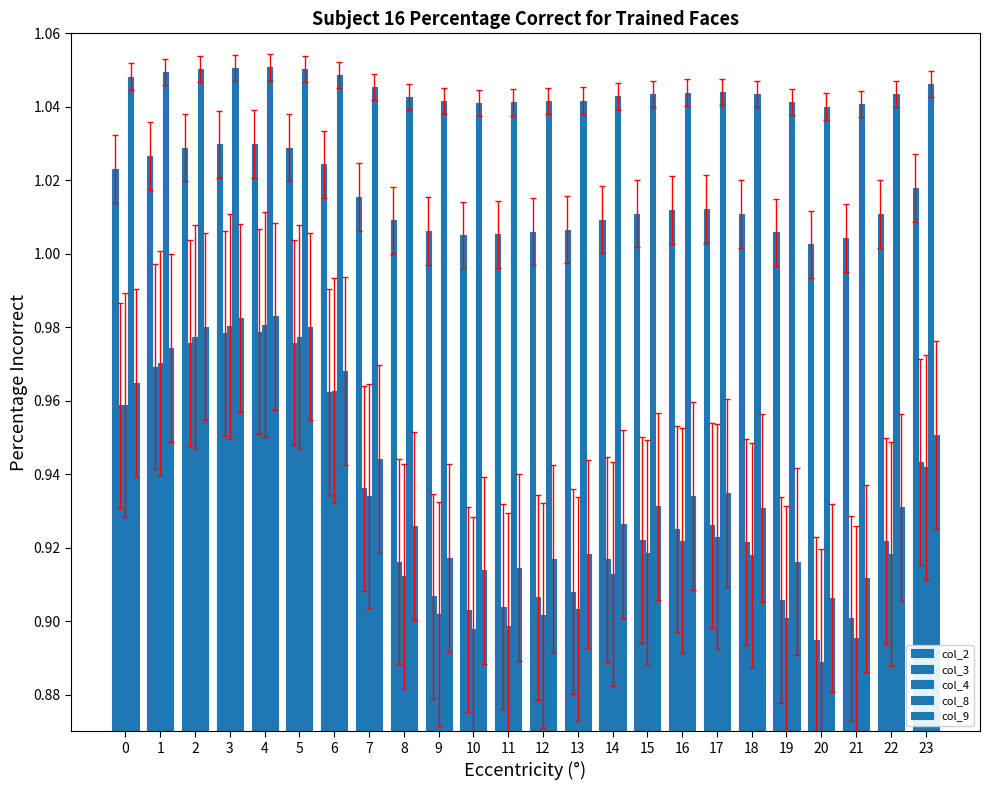

How many groups of bars are there?

24